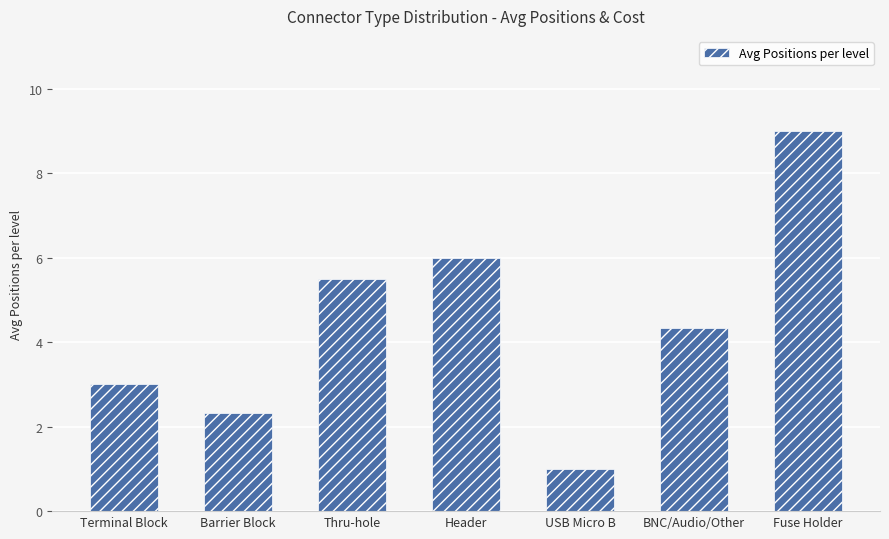

Reading left to right, what are all the values shown in this chart?

Terminal Block=3.0	Barrier Block=2.3	Thru-hole=5.5	Header=6.0	USB Micro B=1.0	BNC/Audio/Other=4.3	Fuse Holder=9.0